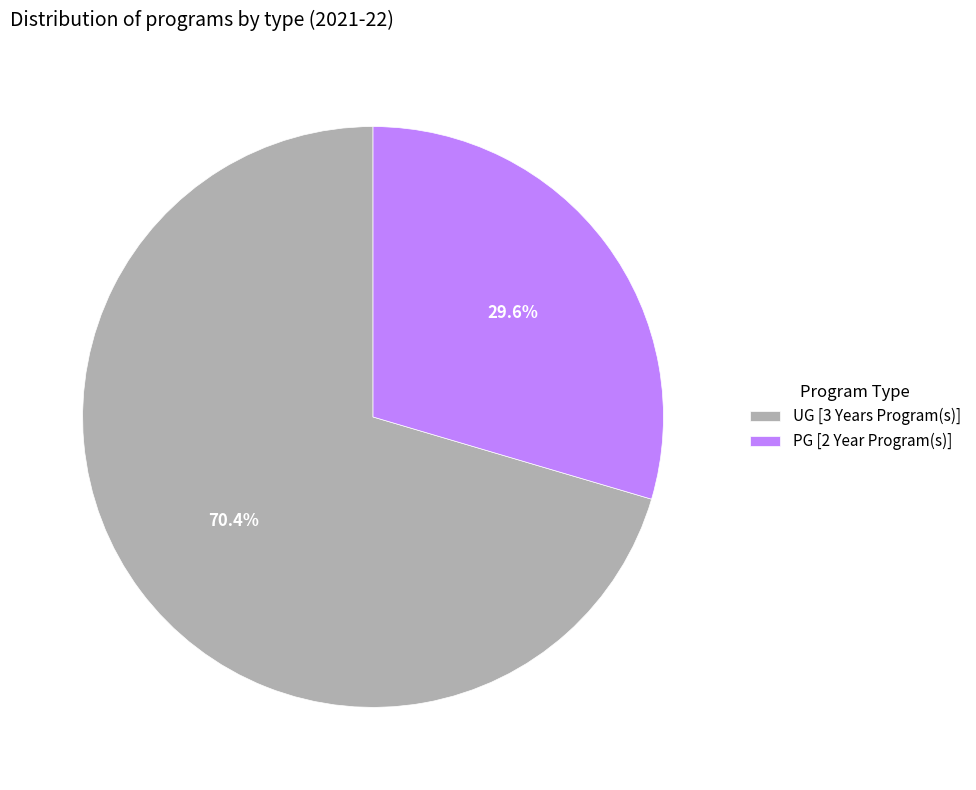

What is the largest slice in the pie chart?

UG [3 Years Program(s)]